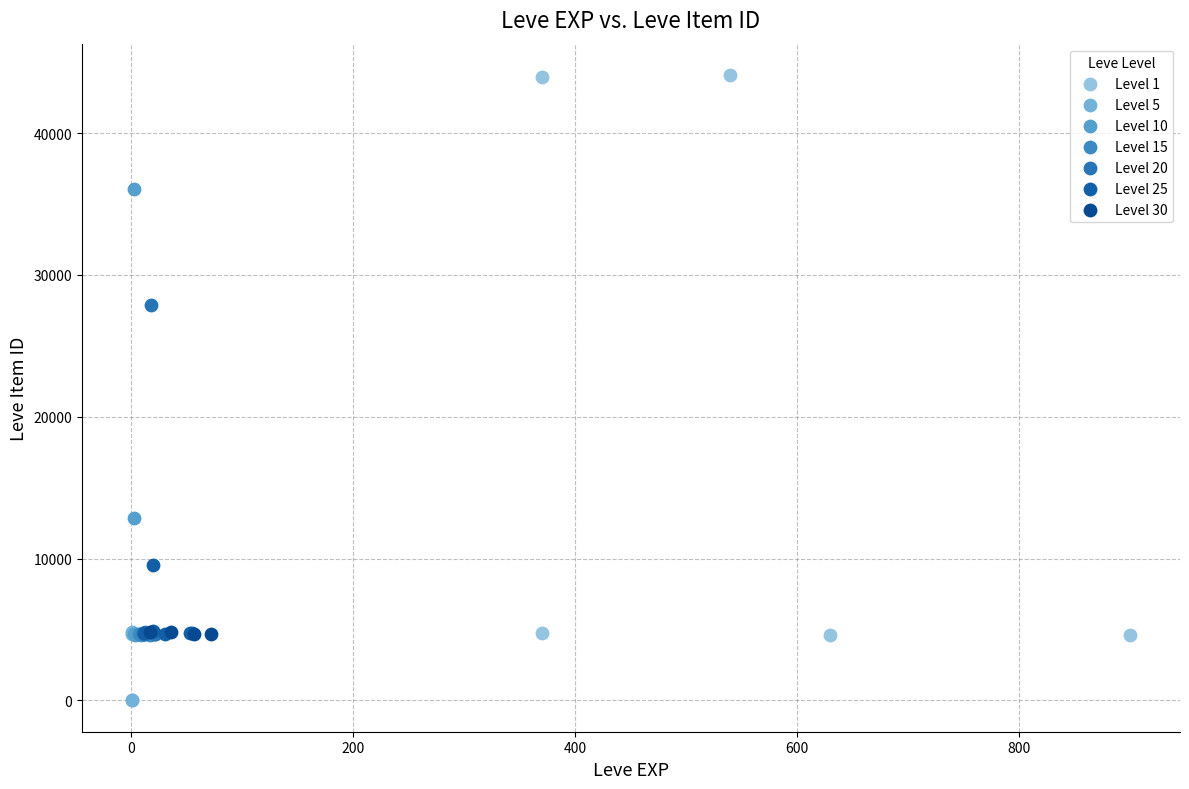

Which series has the widest spread of Y values?

Level 1